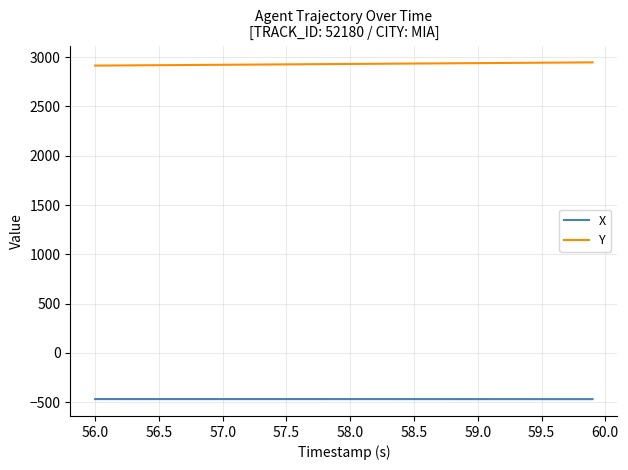

Is this an area chart (filled region under the line)?

No